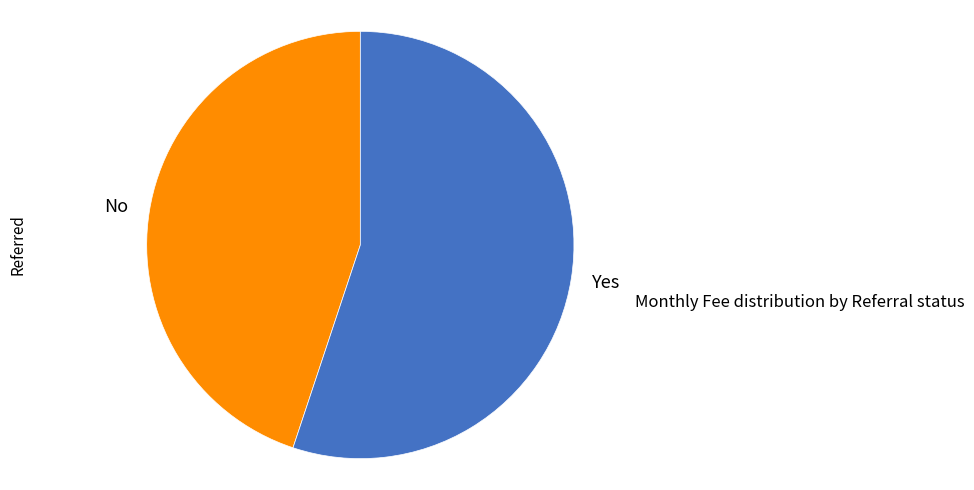

Rank the categories by value from highest to lowest.

Yes, No